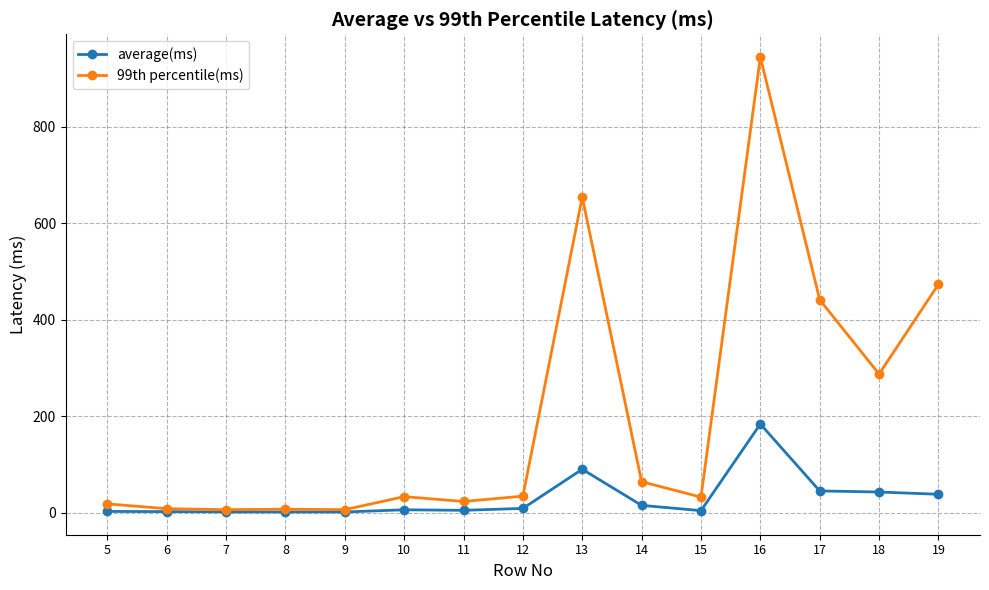

Does the chart have visible grid lines?

Yes